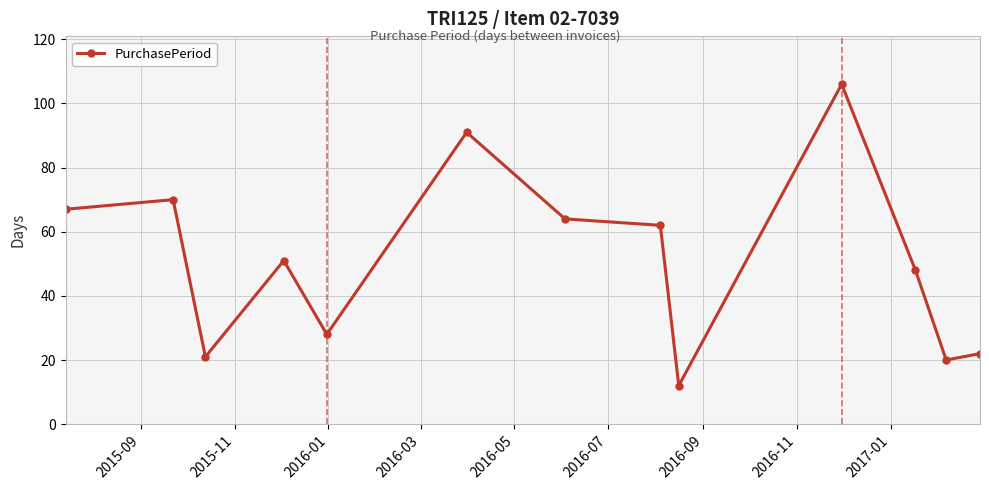

What is the value of the 5th point from the left?

28